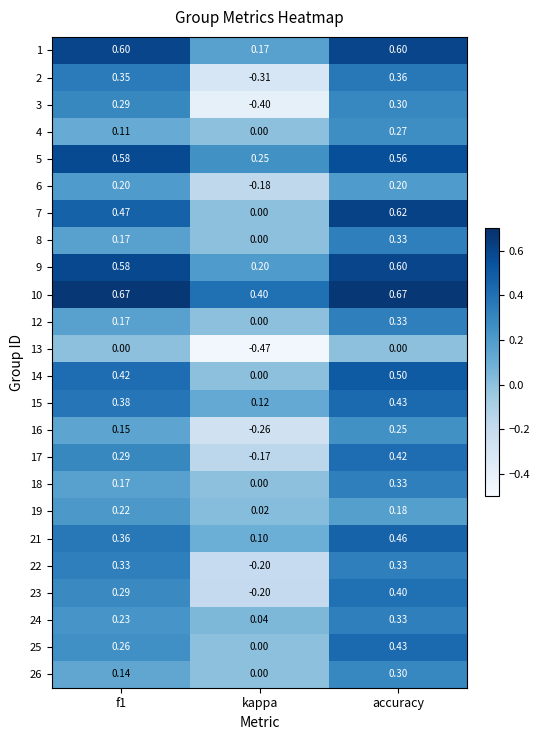

Which category has the highest value in the 7 series?

accuracy